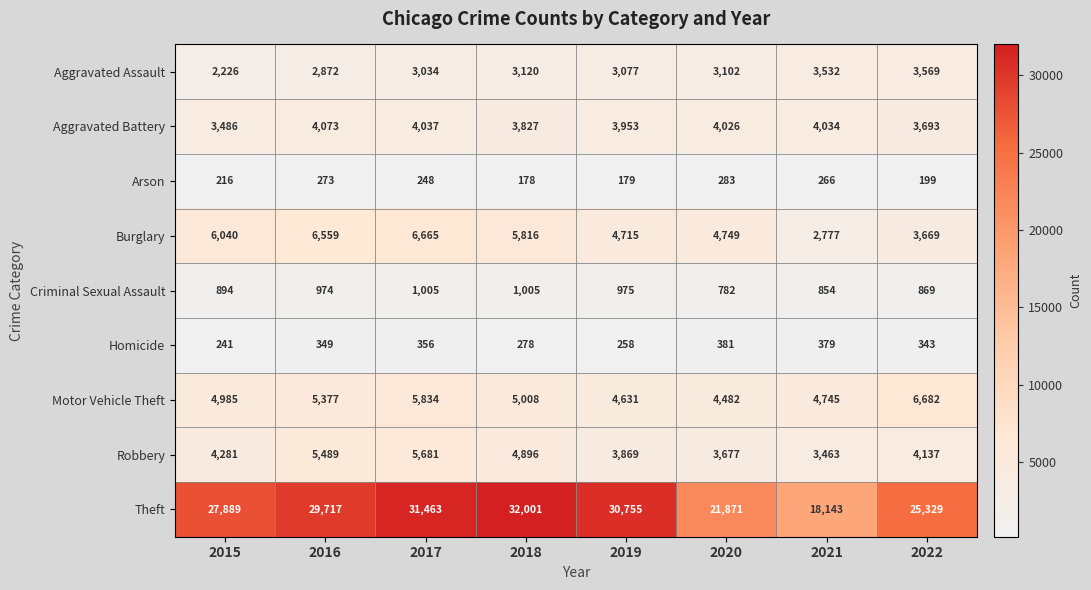

At which label does Aggravated Assault reach its minimum?

2015